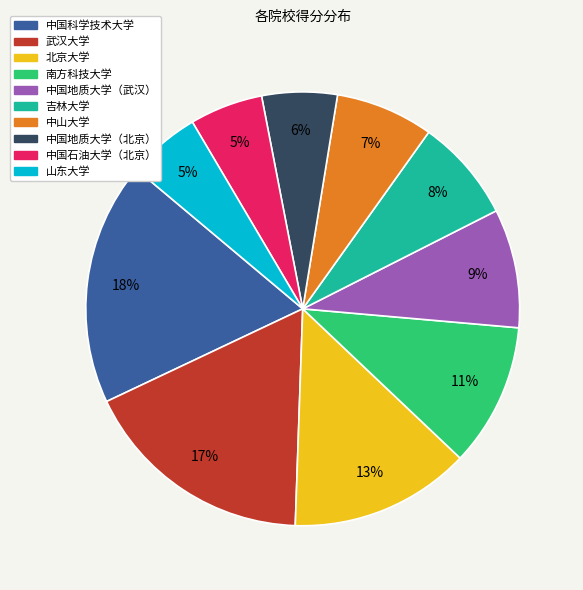

Do 山东大学 and 北京大学 together represent more than half of the pie?

No